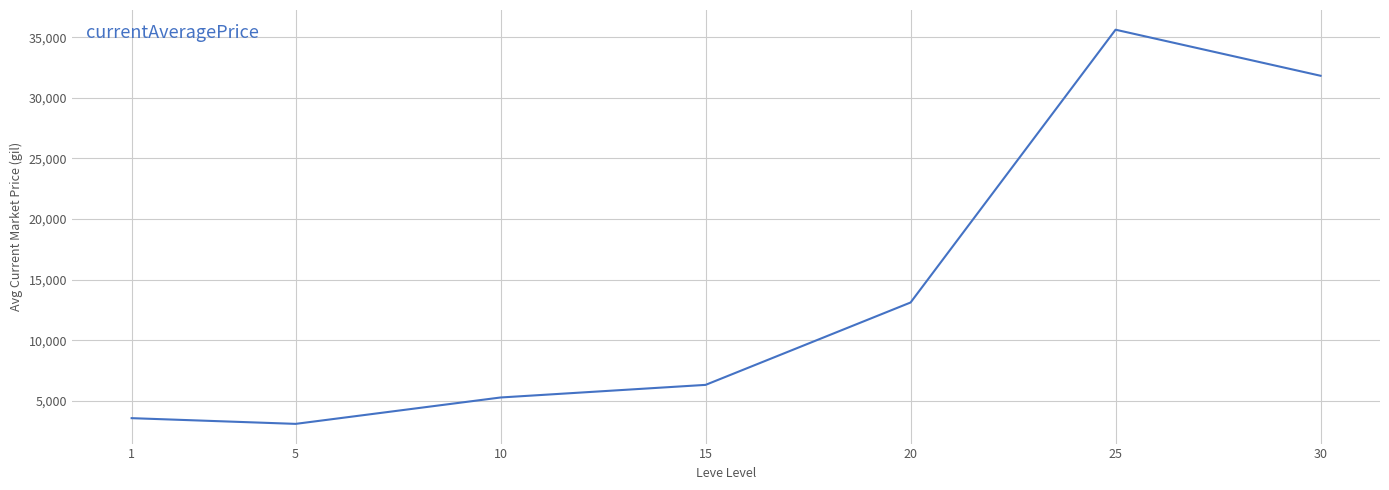

The chart shows a value of 4529.4 at 5. True or false?

False